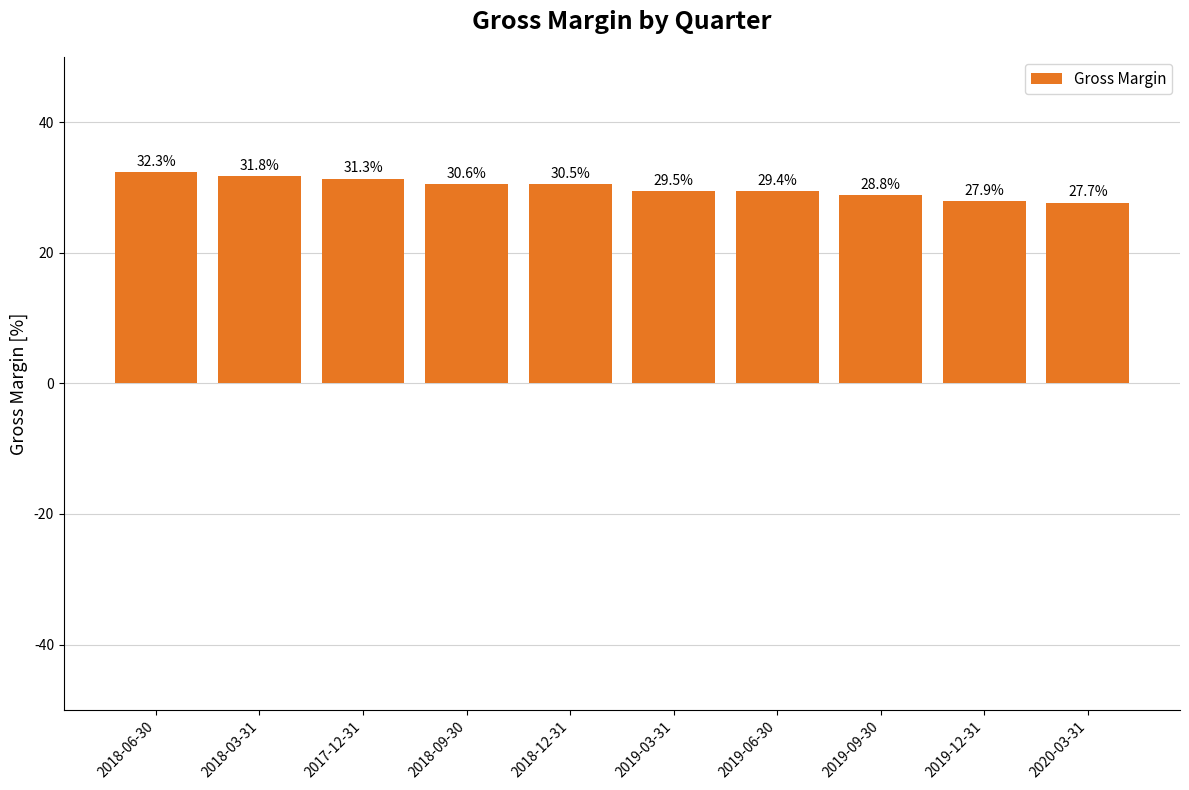

List the labels in order of value, smallest first.

2020-03-31, 2019-12-31, 2019-09-30, 2019-06-30, 2019-03-31, 2018-12-31, 2018-09-30, 2017-12-31, 2018-03-31, 2018-06-30